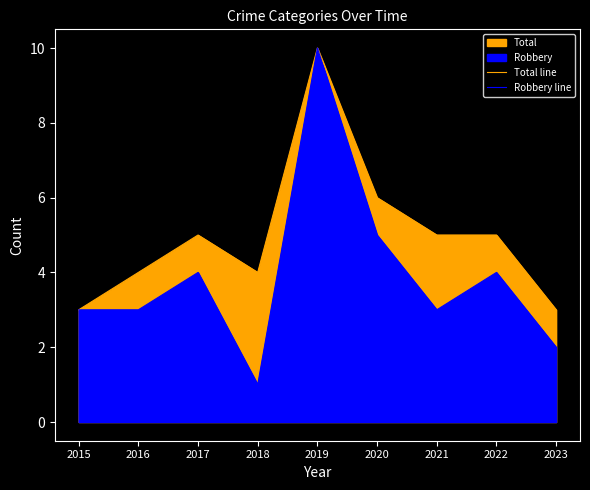

What is the difference between the highest and lowest values at 2016?

1